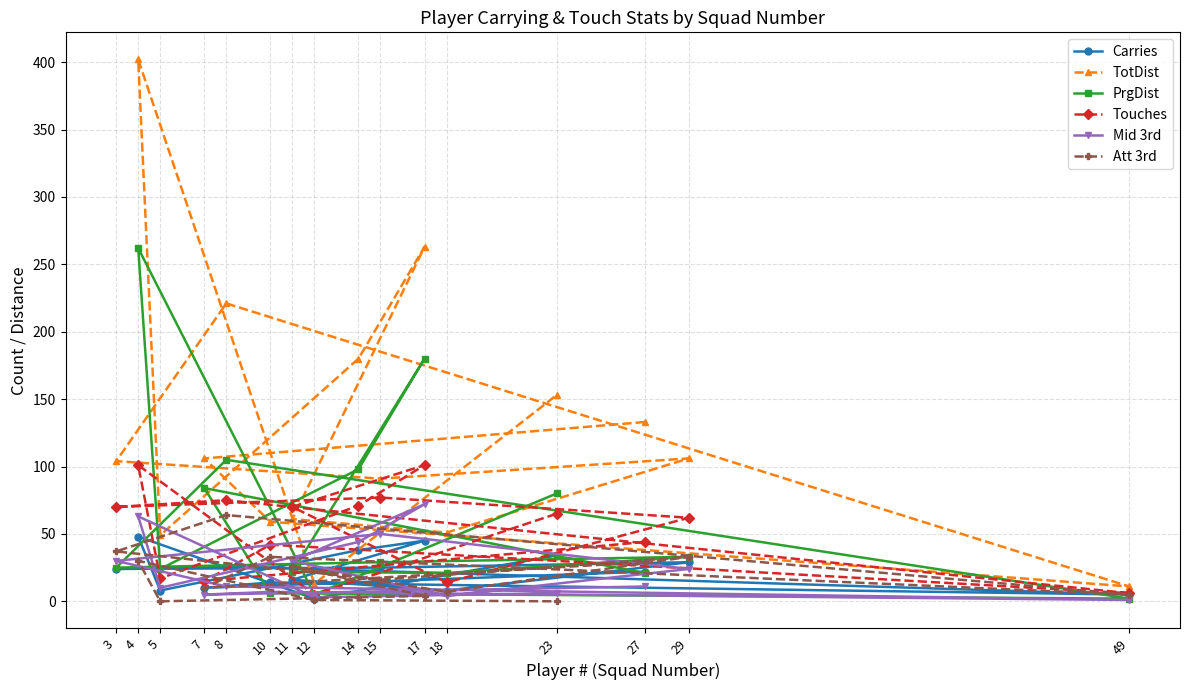

Which series has the largest total across all categories?

TotDist